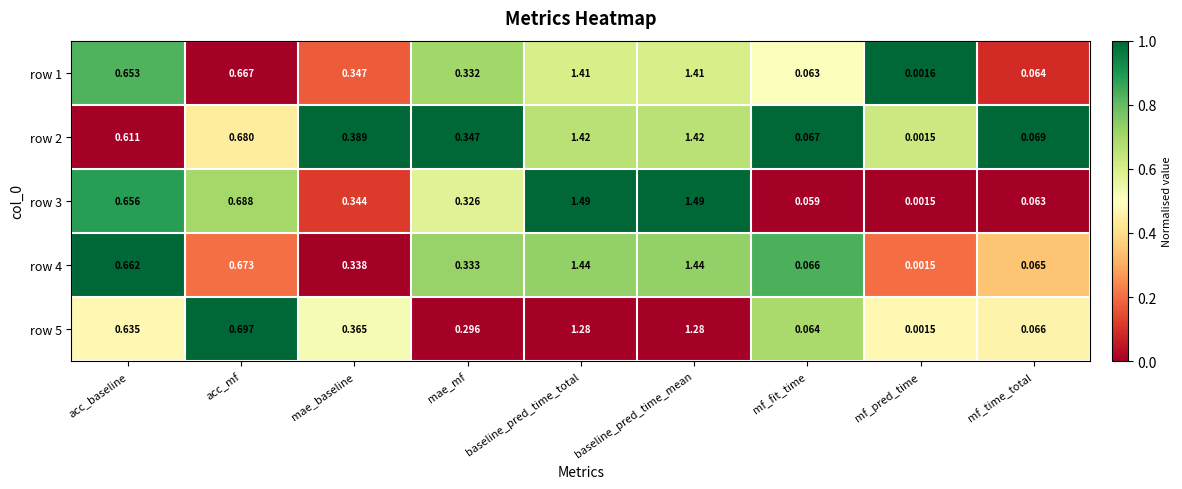

Is the value of row 2 at mae_baseline greater than the value of row 1 at acc_mf?

No